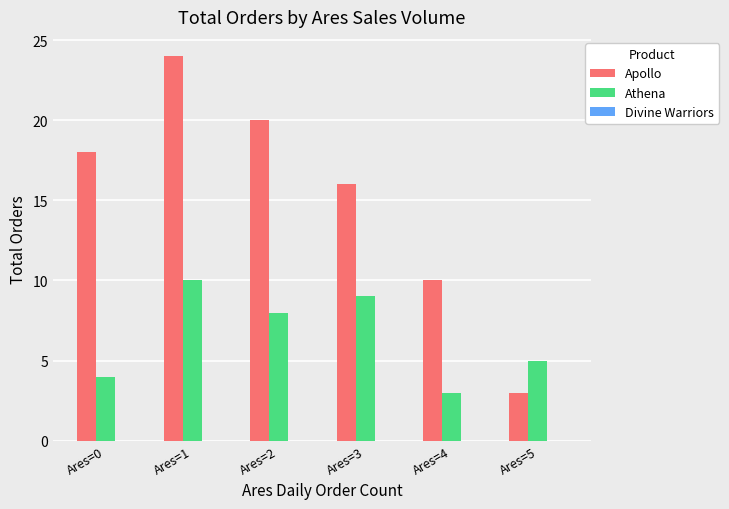

Rank the series by their maximum value, from lowest to highest.

Athena, Apollo